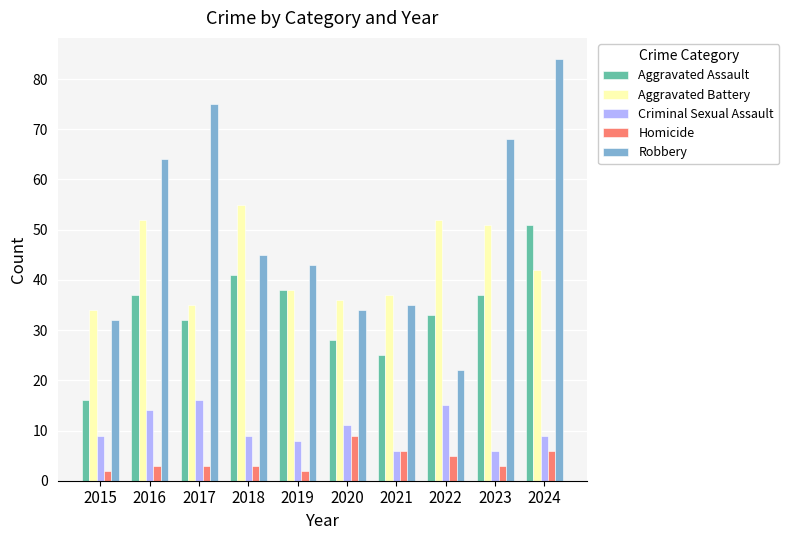

Are the bars horizontal?

No